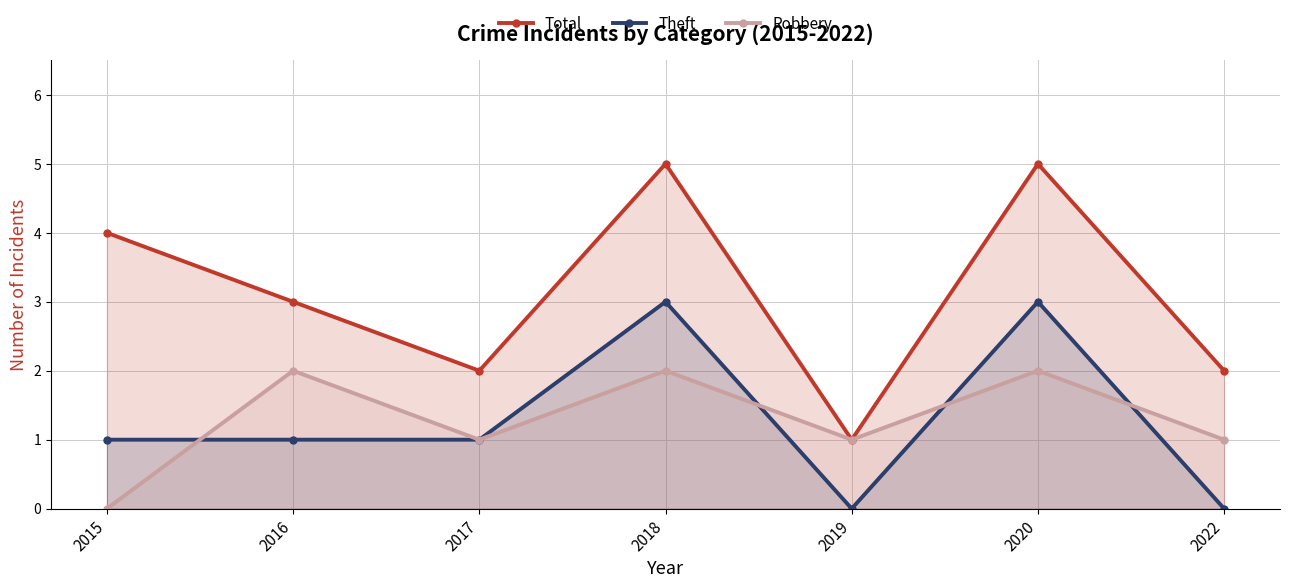

What is the value of the Total point at the 2nd from the left?

3